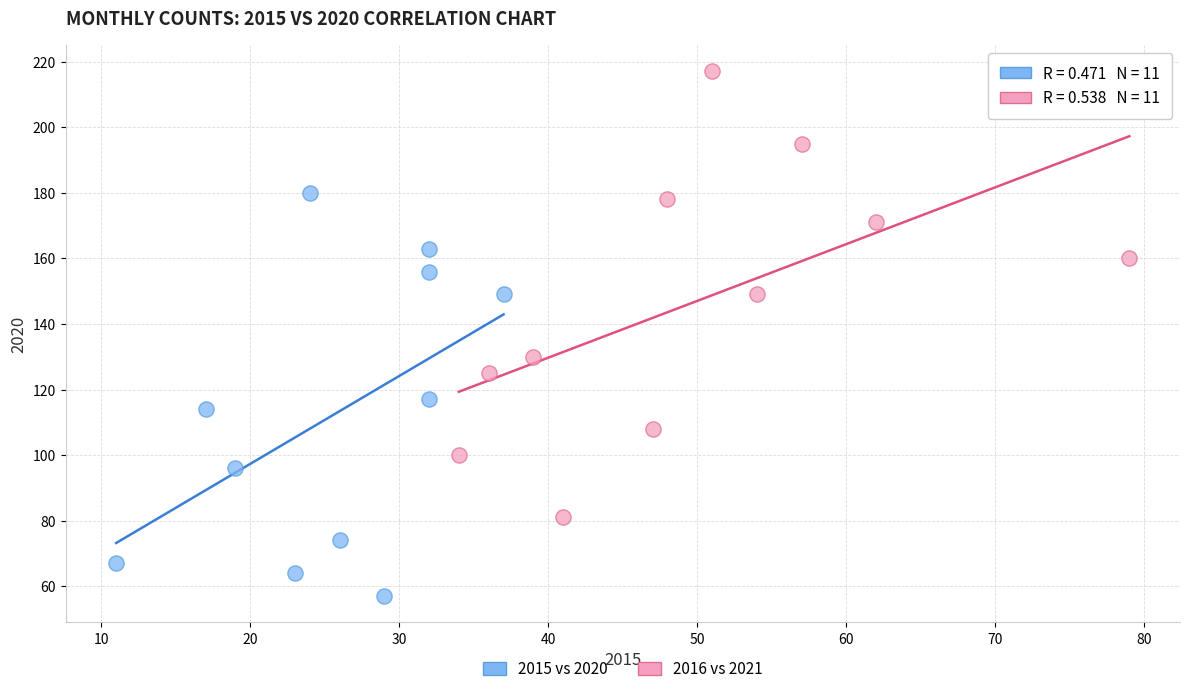

Which series reaches the maximum Y coordinate?

2016 vs 2021